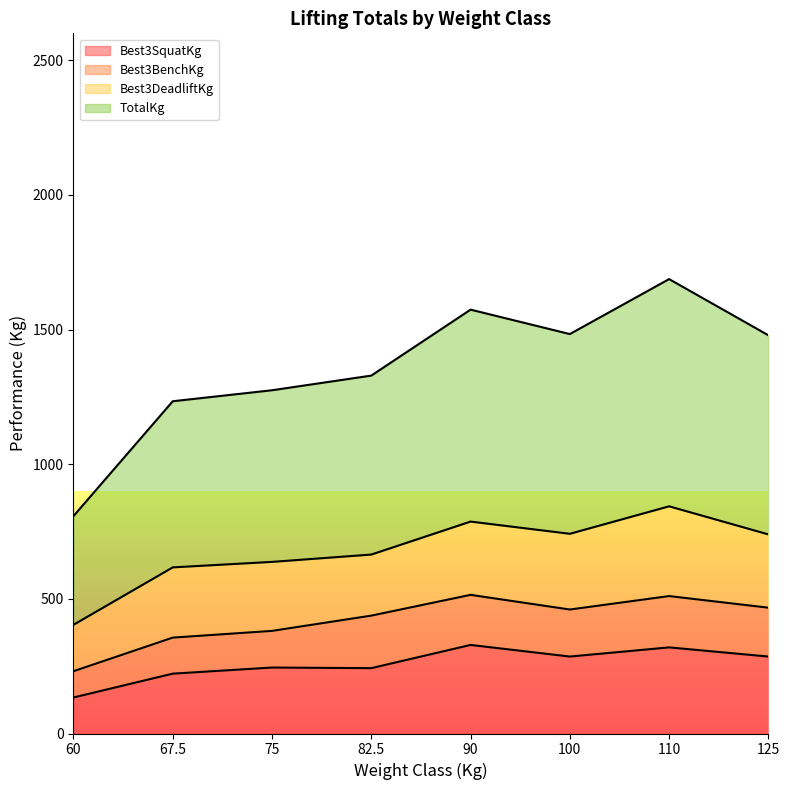

Is the value of Best3SquatKg at 82.5 greater than the value of TotalKg at 67.5?

No